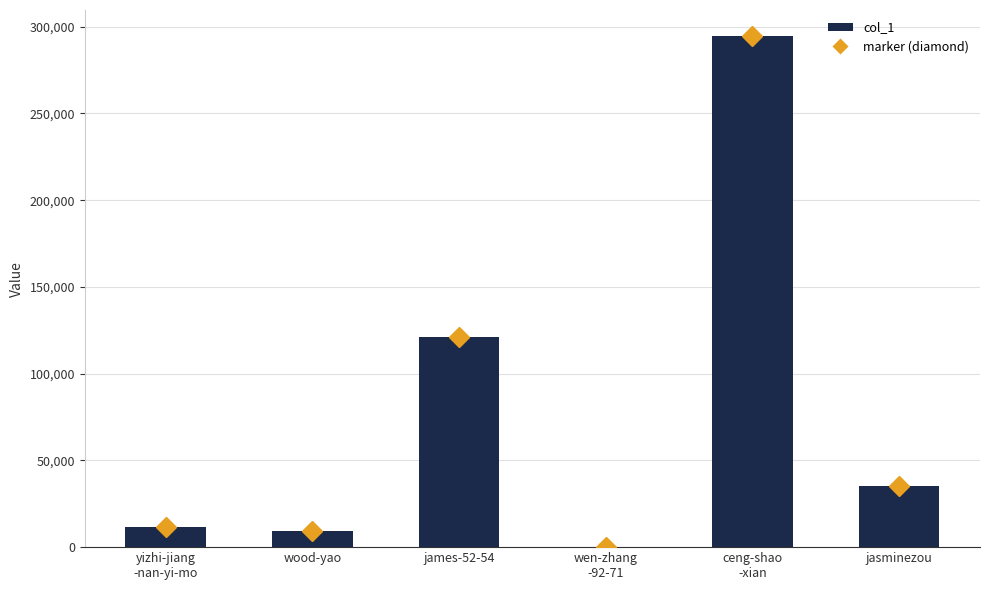

What is the sum of all values?

471915